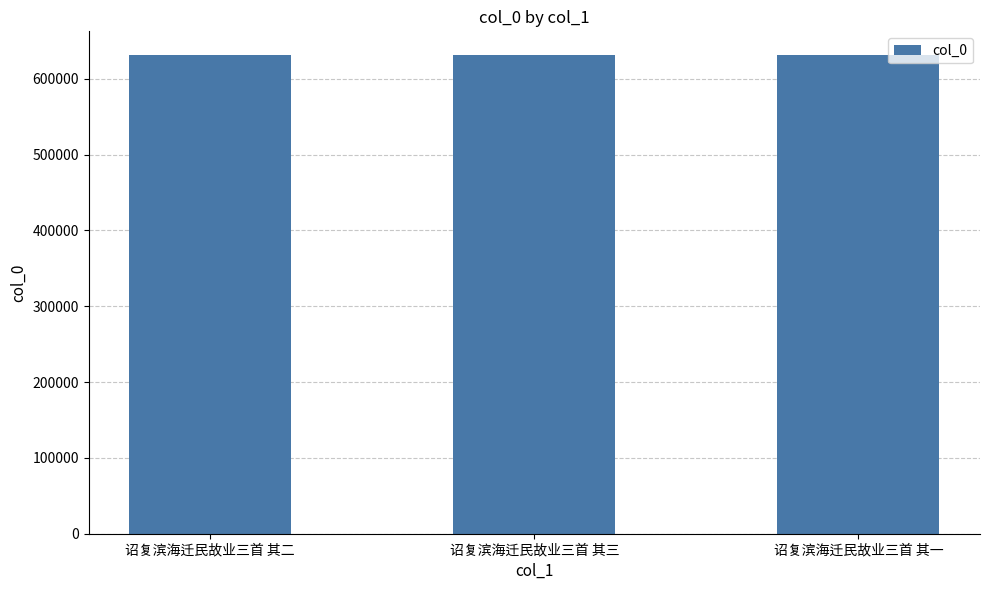

How many bars are there in total?

3